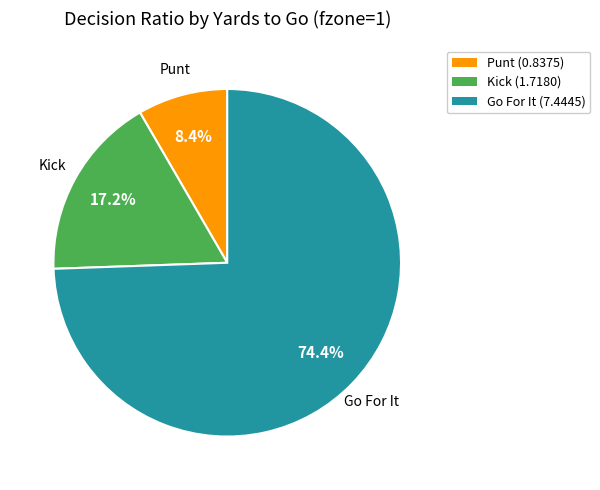

Is there any slice that represents more than half of the pie?

Yes